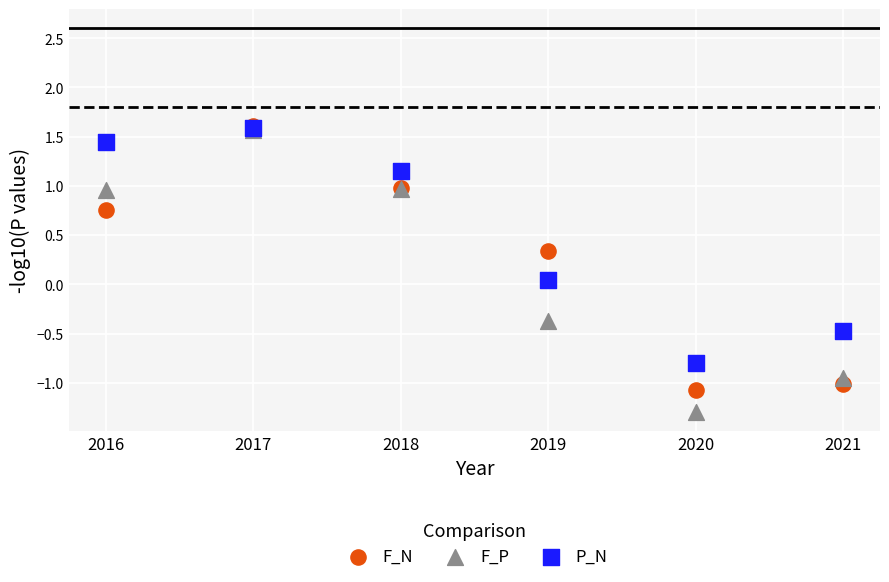

In the F_P series, what Y value is closest to 0?

-0.4